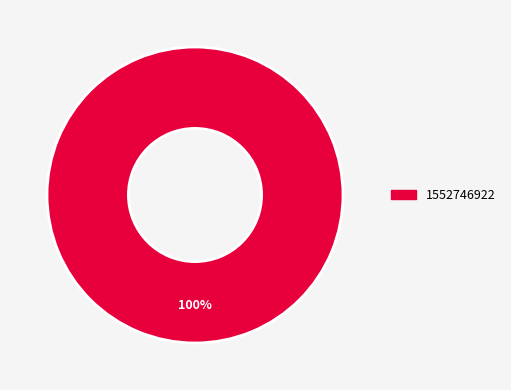

Which category accounts for the majority?

1552746922